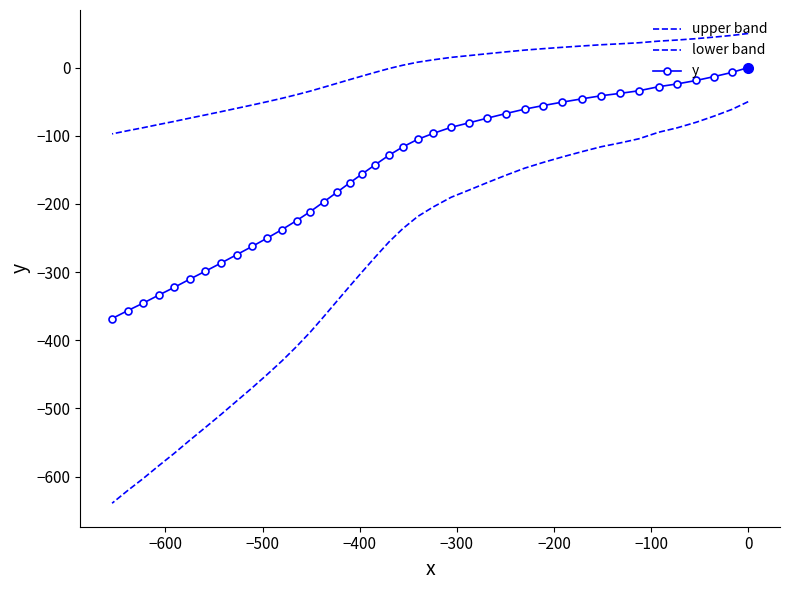

How many values in the lower band series are below -236?

21